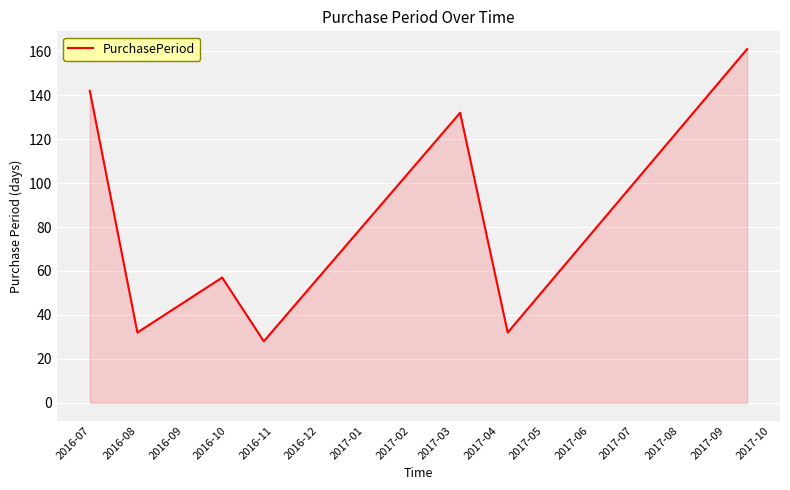

What is the difference between the second highest and minimum values?

114